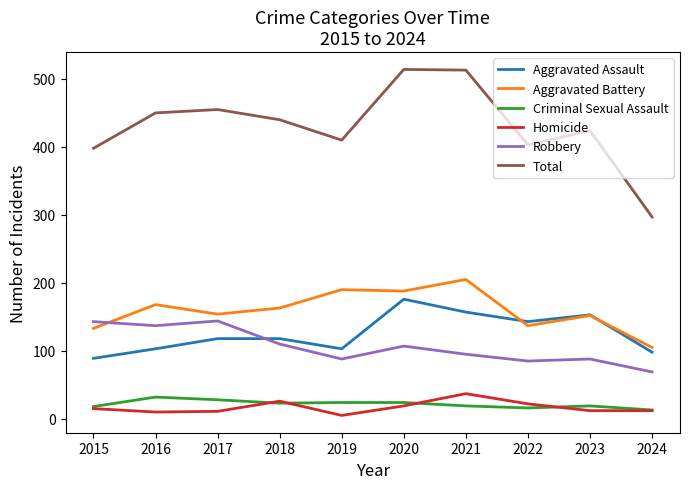

True or false: Total and Aggravated Battery cross at least once.

False